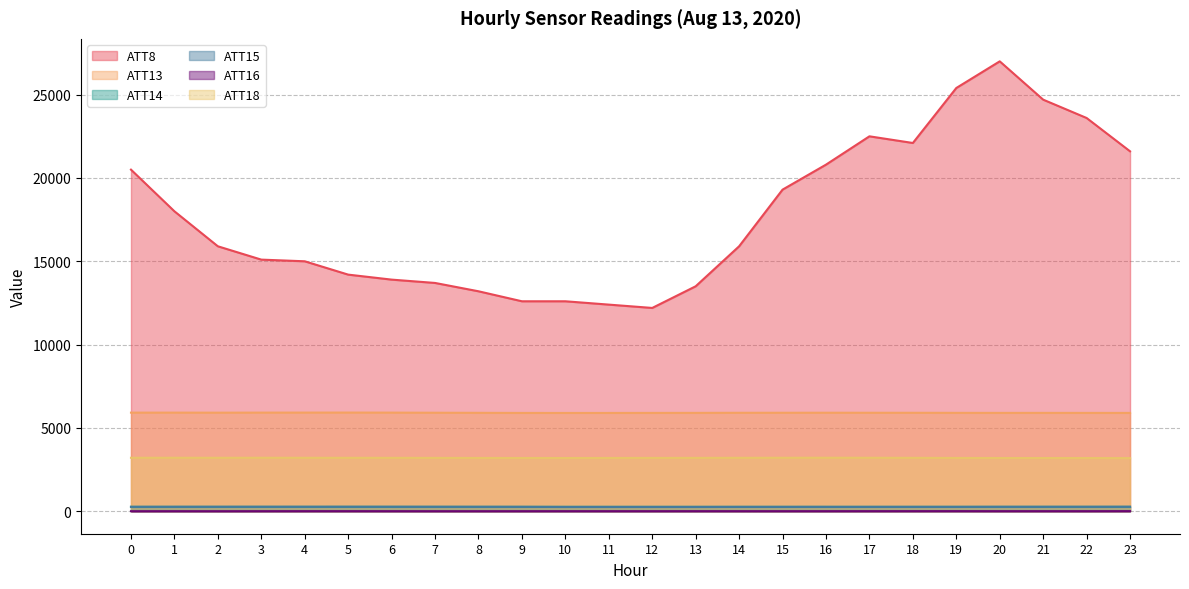

Reading left to right, transcribe all the data shown in this chart.

ATT8: 0=20500.0	1=18000.0	2=15900.0	3=15100.0	4=15000.0	5=14200.0	6=13900.0	7=13700.0	8=13200.0	9=12600.0	10=12600.0	11=12400.0	12=12200.0	13=13500.0	14=15900.0	15=19300.0	16=20800.0	17=22500.0	18=22100.0	19=25400.0	20=27000.0	21=24700.0	22=23600.0	23=21600.0
ATT13: 0=5917.0	1=5917.7	2=5915.0	3=5918.1	4=5919.6	5=5921.0	6=5917.8	7=5911.4	8=5905.4	9=5899.0	10=5897.9	11=5898.5	12=5900.5	13=5902.7	14=5908.2	15=5909.7	16=5911.7	17=5909.6	18=5908.0	19=5904.1	20=5901.7	21=5902.1	22=5900.9	23=5899.8
ATT14: 0=266.1	1=266.2	2=266.4	3=266.5	4=267.0	5=267.3	6=267.6	7=267.2	8=267.1	9=267.0	10=267.3	11=267.3	12=267.1	13=266.9	14=267.0	15=266.8	16=266.8	17=266.7	18=267.0	19=267.1	20=267.2	21=267.0	22=267.1	23=267.4
ATT15: 0=262.6	1=264.1	2=265.1	3=266.0	4=265.3	5=265.7	6=264.8	7=264.2	8=262.8	9=260.9	10=253.3	11=254.1	12=254.4	13=254.7	14=257.3	15=257.9	16=258.7	17=258.4	18=258.6	19=258.9	20=262.4	21=263.1	22=263.6	23=265.9
ATT16: 0=1.4	1=2.5	2=1.4	3=2.9	4=4.0	5=4.1	6=2.9	7=2.0	8=1.9	9=2.4	10=3.3	11=2.8	12=2.9	13=3.6	14=3.3	15=2.9	16=3.1	17=4.0	18=4.6	19=5.5	20=3.8	21=3.9	22=3.4	23=5.5
ATT18: 0=3206.9	1=3208.5	2=3206.2	3=3208.8	4=3206.6	5=3205.7	6=3203.5	7=3200.7	8=3197.2	9=3194.7	10=3193.4	11=3196.4	12=3199.6	13=3200.9	14=3205.4	15=3207.8	16=3210.0	17=3207.8	18=3203.9	19=3197.2	20=3193.4	21=3192.9	22=3191.7	23=3187.3